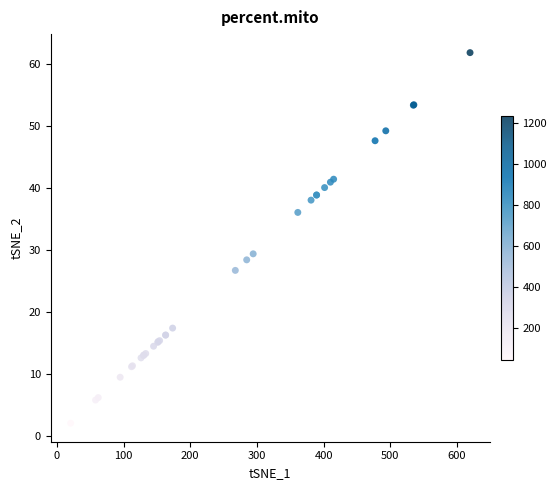

What Y value in the scatter plot is closest to 31?

29.4